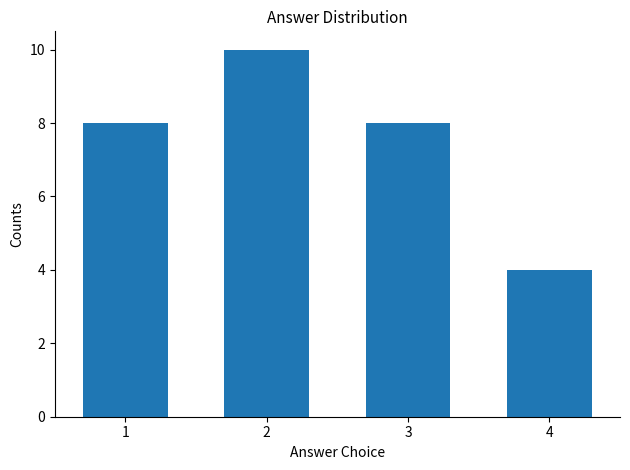

What is the difference between the maximum and minimum values?

6